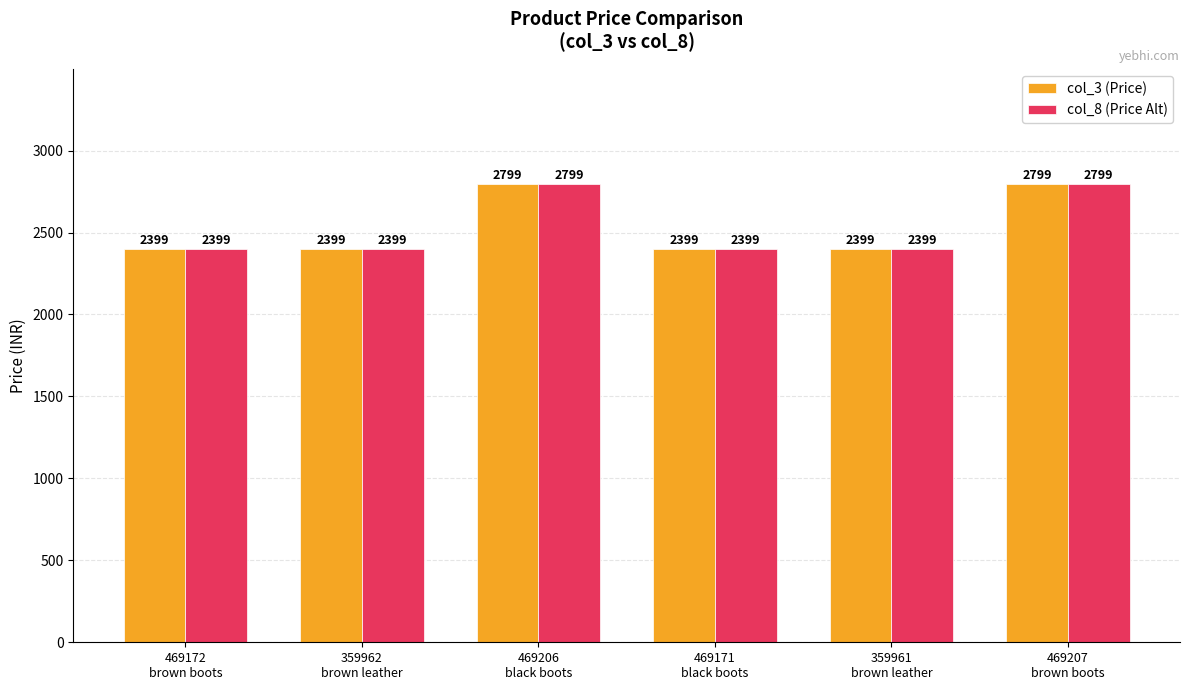

The value of col_8 (Price Alt) at 359961
brown leather is 642. True or false?

False